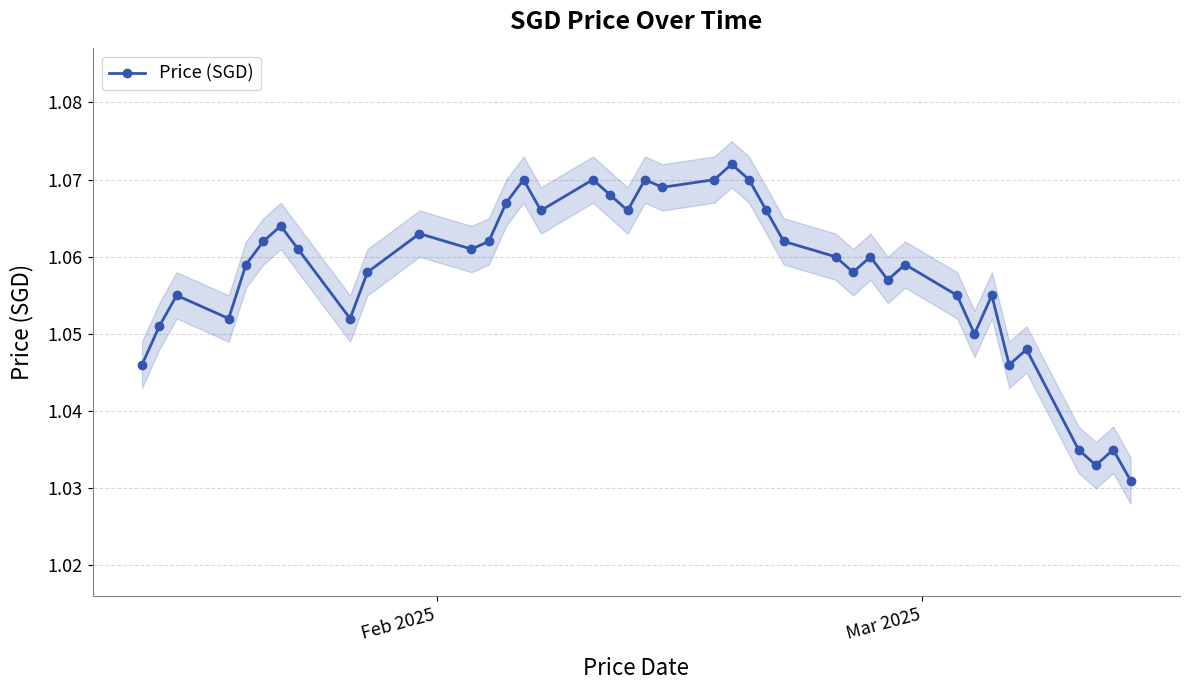

True or false: Price (SGD) has more than 1 interior local peaks.

True